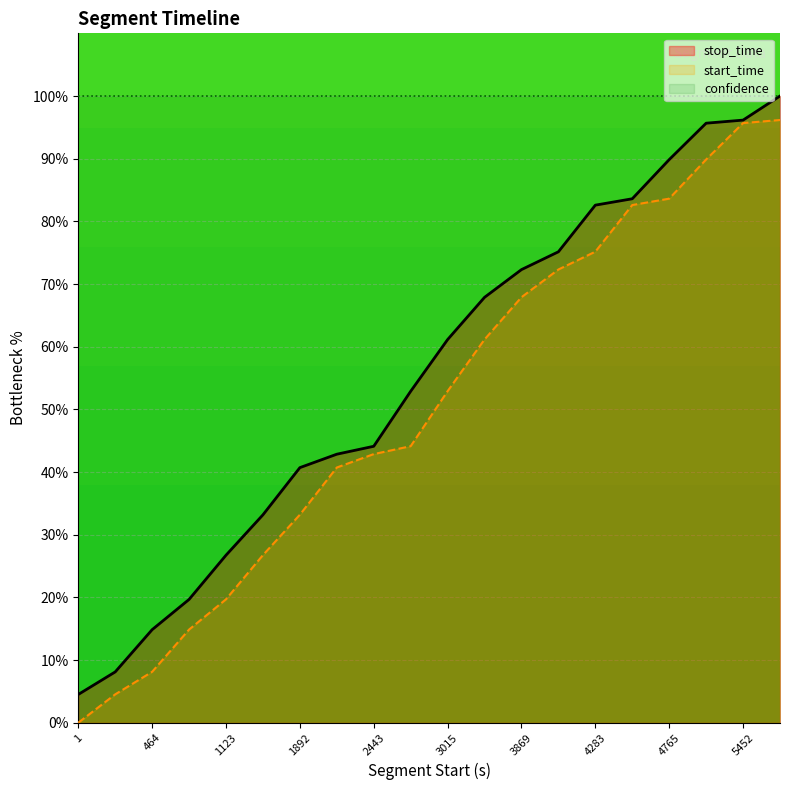

How many lines are shown in the chart?

3